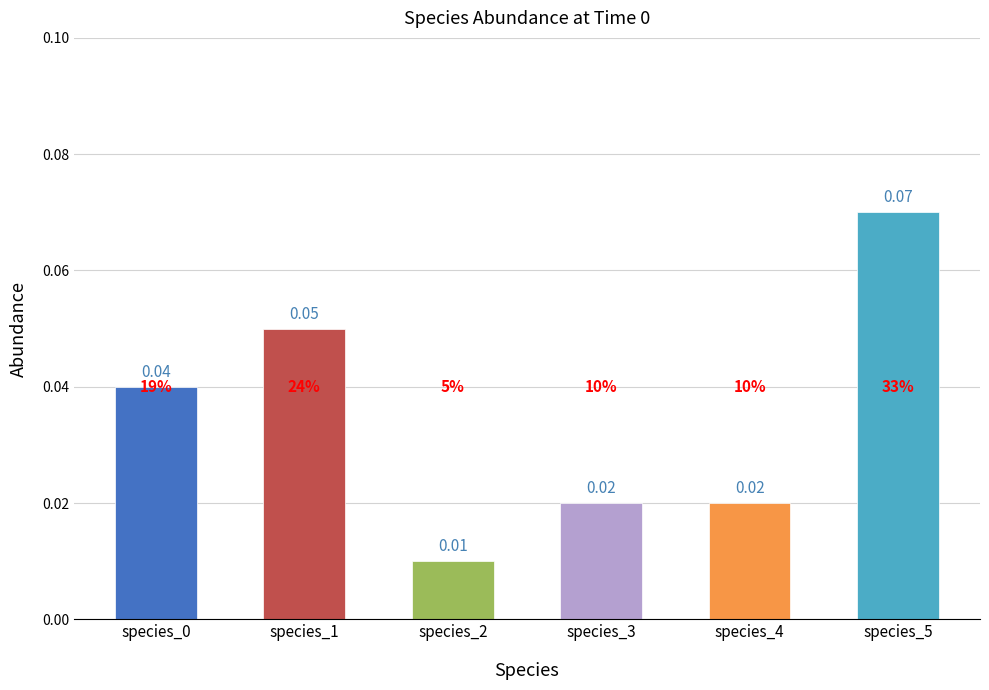

Count the values in the range 0 to 1.

6